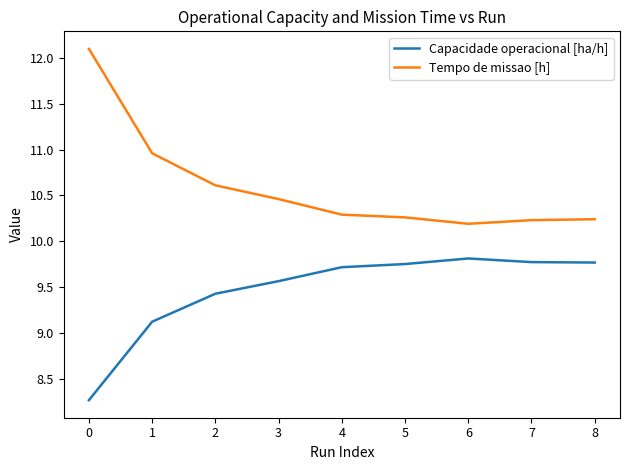

True or false: Tempo de missao [h] and Capacidade operacional [ha/h] cross at least once.

False